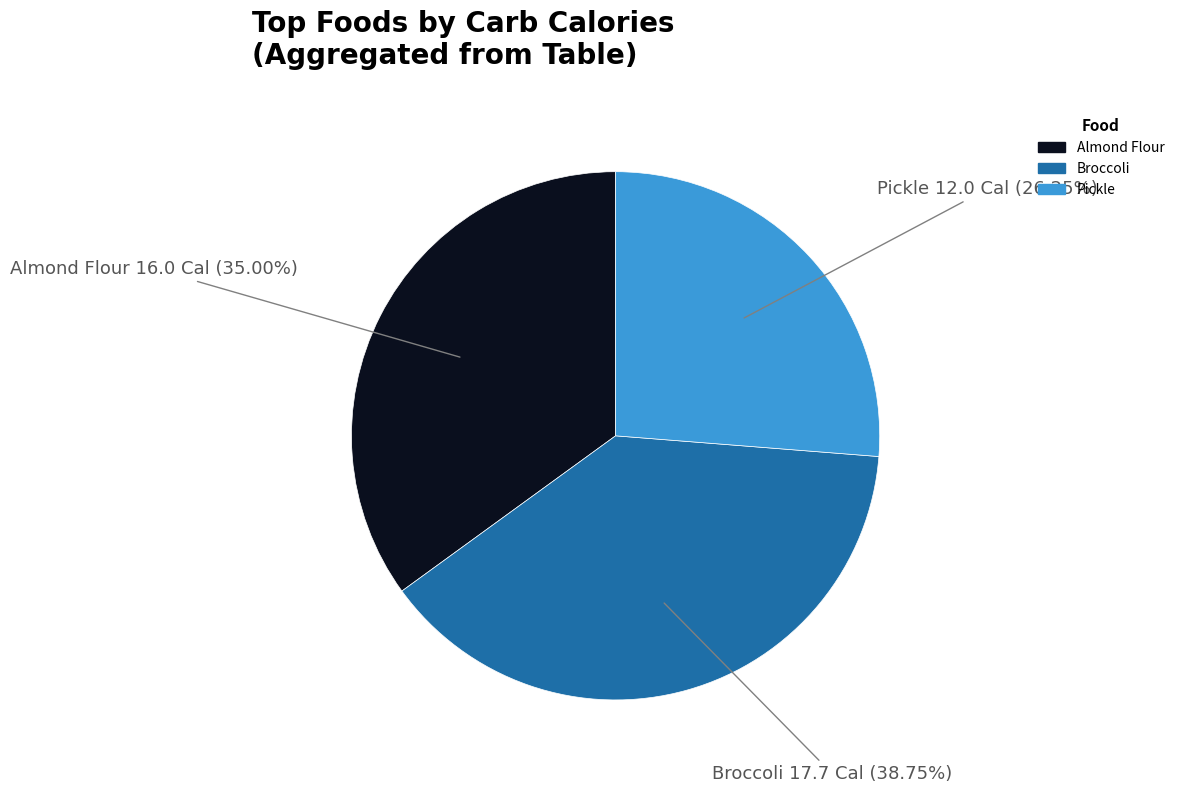

Does any single category account for the majority?

No